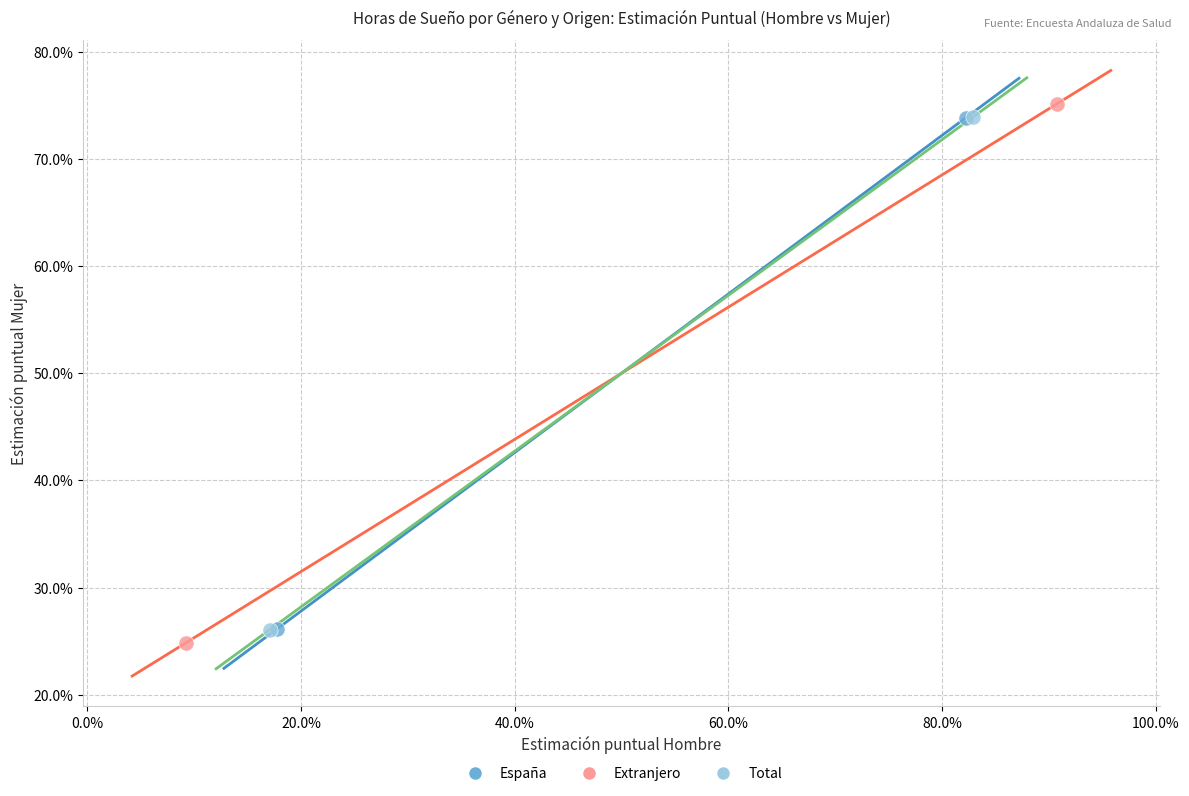

Which series reaches the minimum Y coordinate?

Extranjero